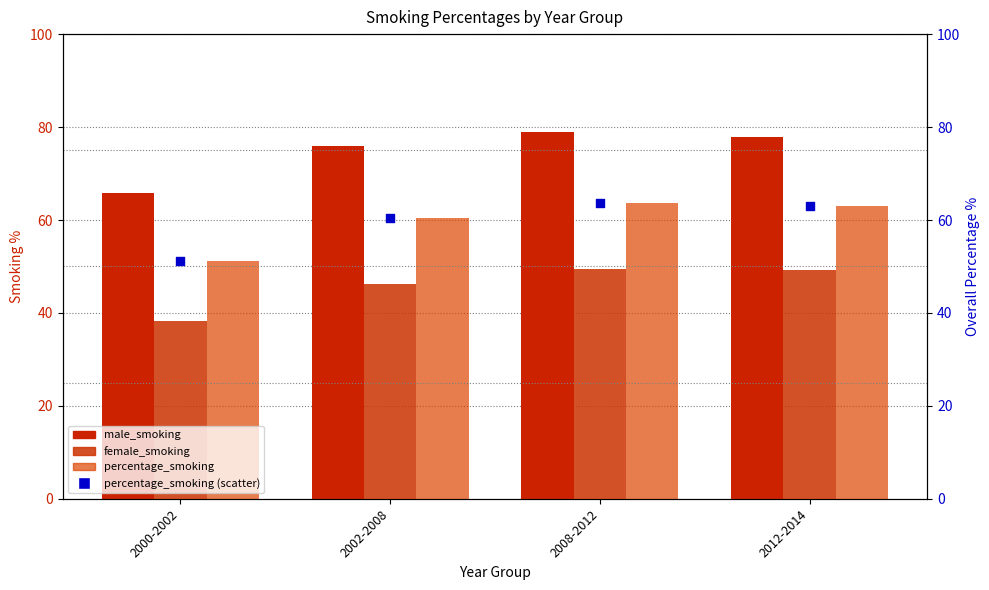

What is the total value across all series at 2002-2008?

242.8